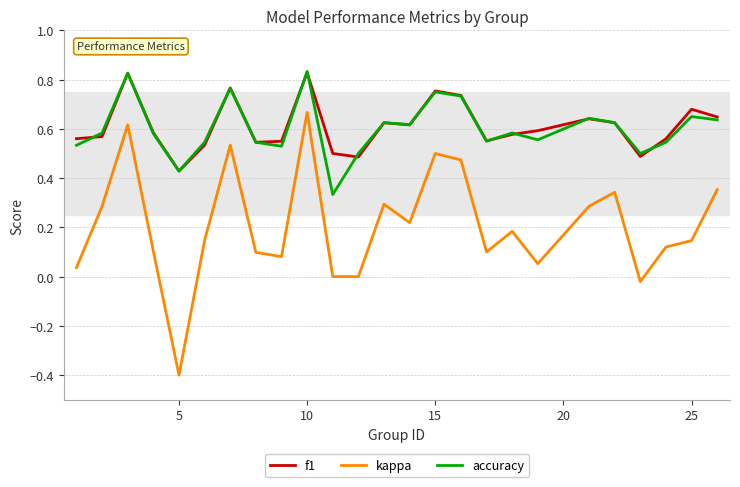

What is the minimum value shown in the chart?

-0.4